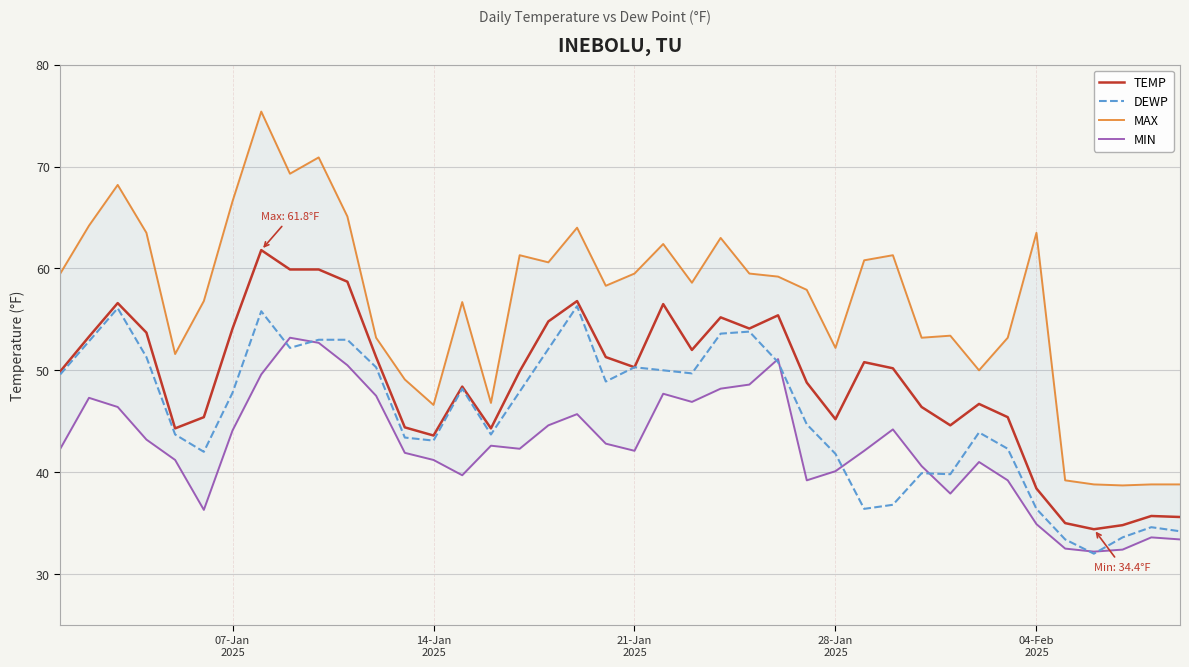

What is the lowest value of the TEMP series?

34.4